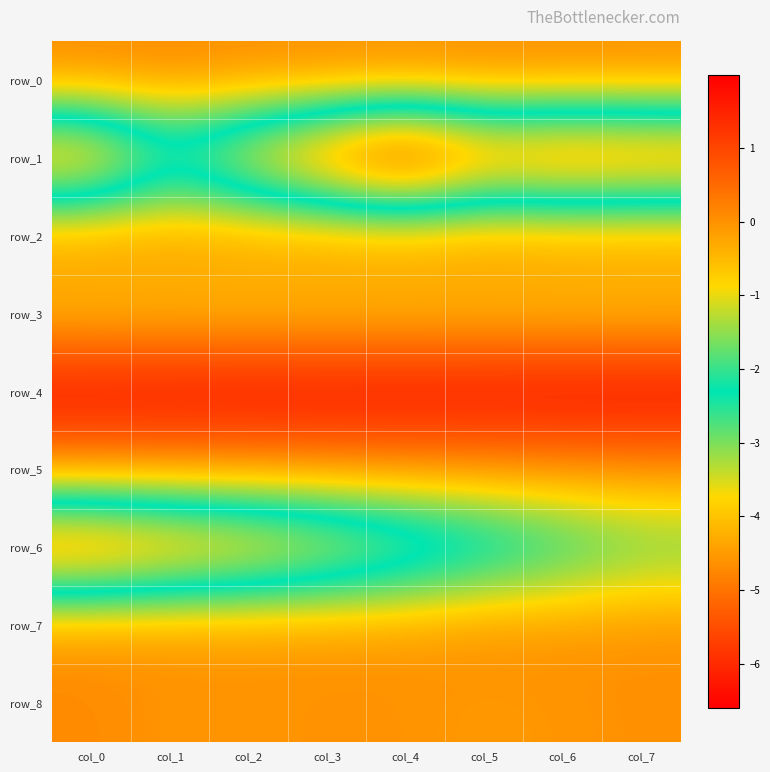

The value of row_8 at col_2 is -0.1. True or false?

False